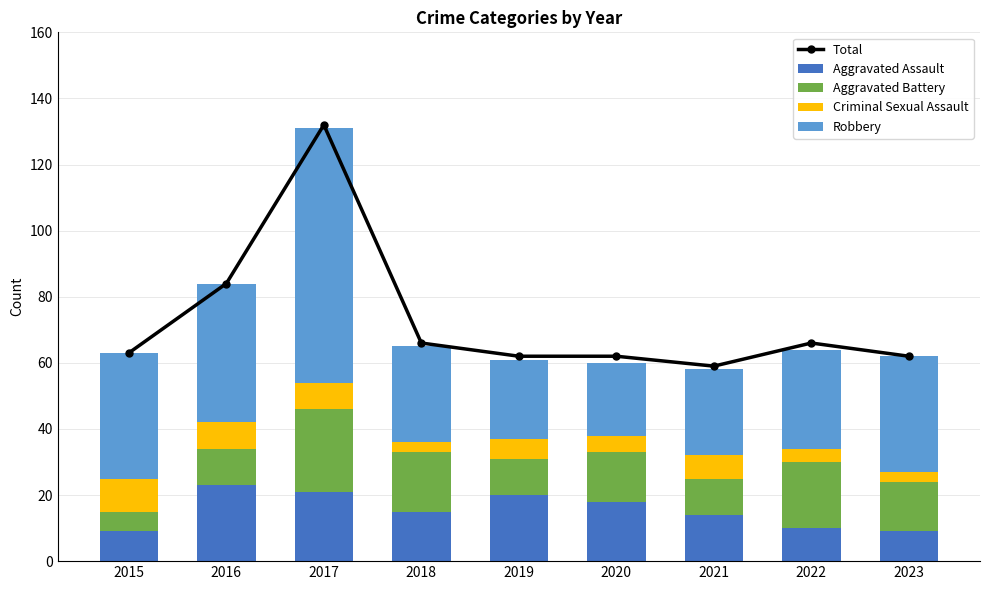

Between 2020 and 2019, which is larger?

2020